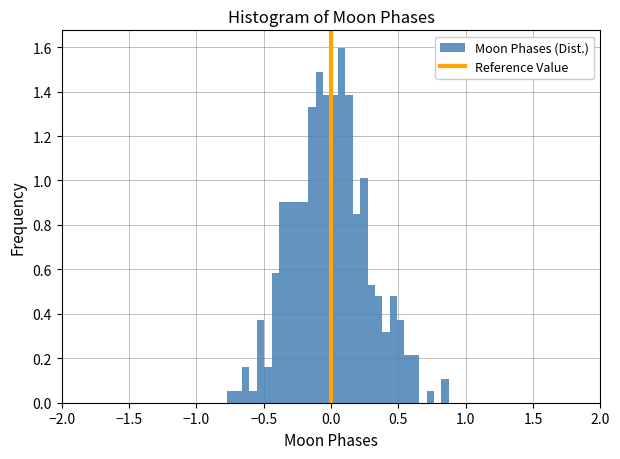

Around what value on the x-axis is the tallest bar? Give the approximate position of its centre, as read against the axis.

0.10